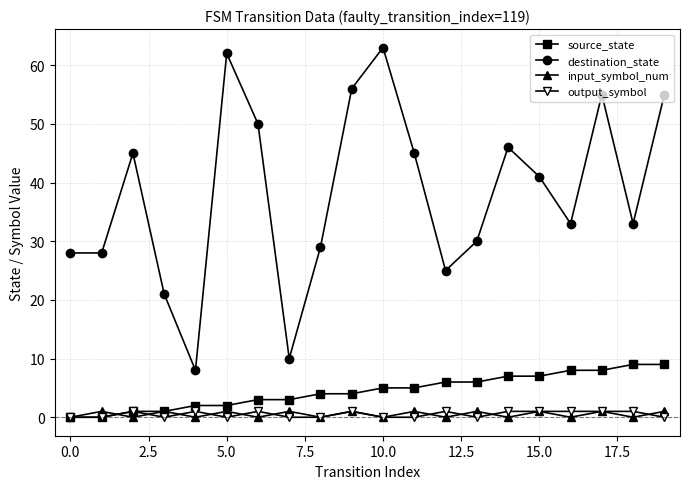

At how many categories does at least one series exceed 26?

16